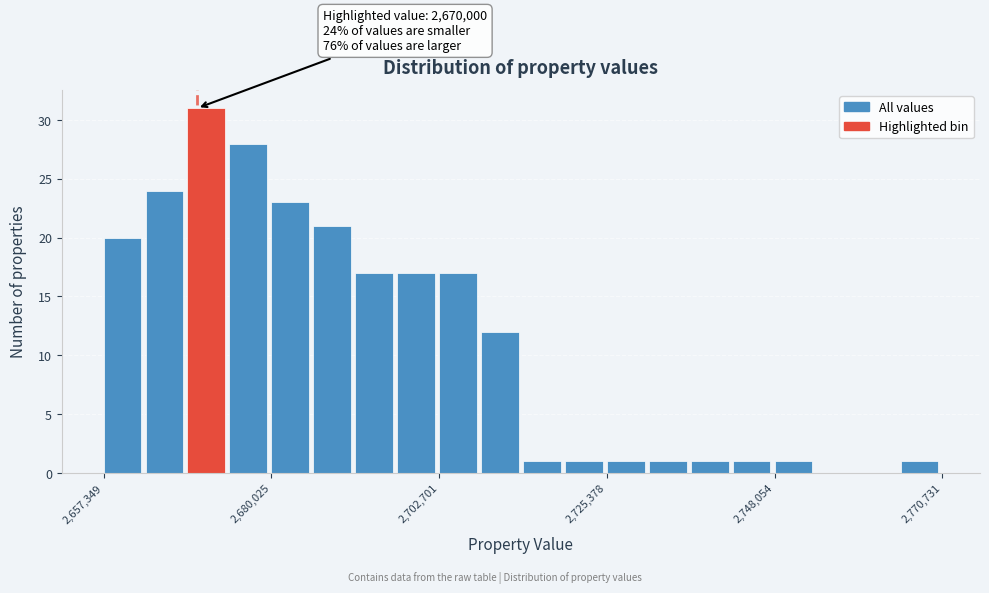

Around what value on the x-axis is the tallest bar? Give the approximate position of its centre, as read against the axis.

2670000